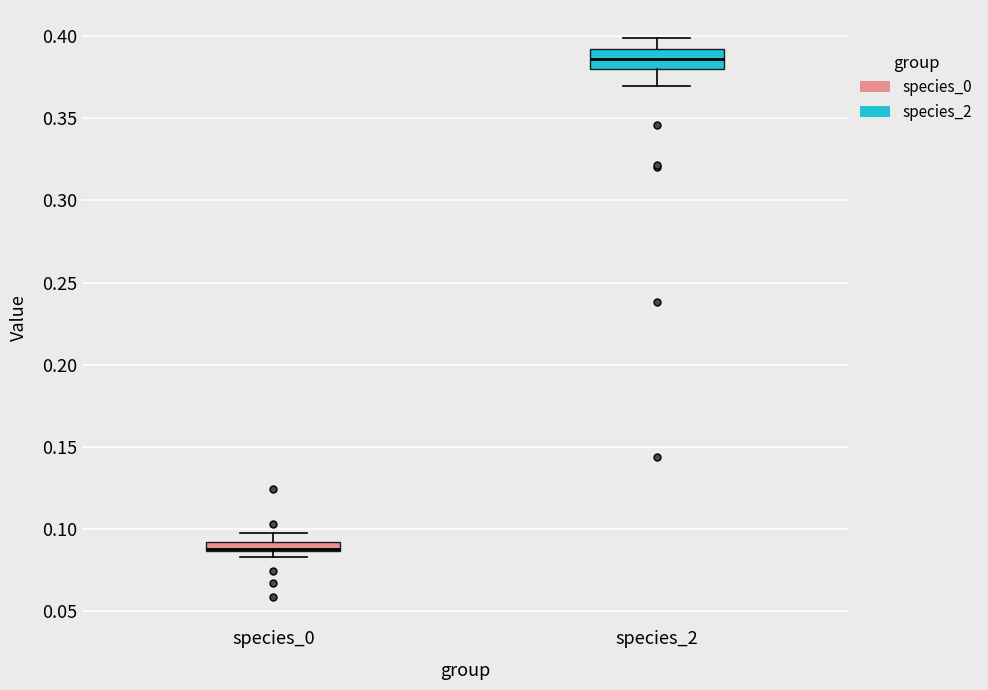

Where is the lower edge of the box for species_2 on the y-axis? The values are not printed on the chart, so give them approximately, as read against the axis.

0.380